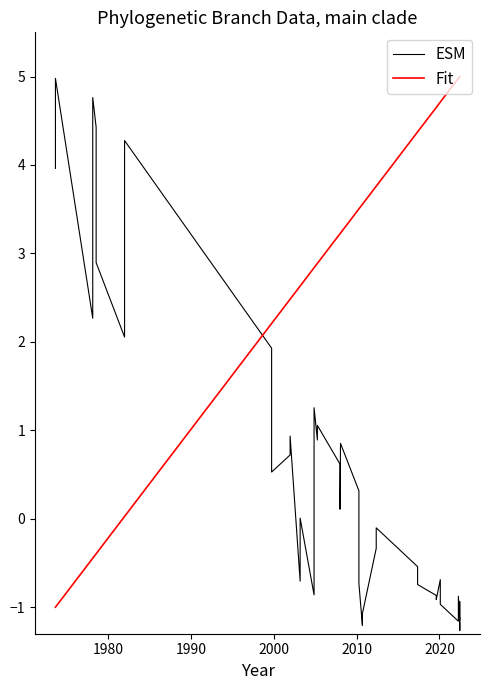

How many data points in Fit are above 3?

21